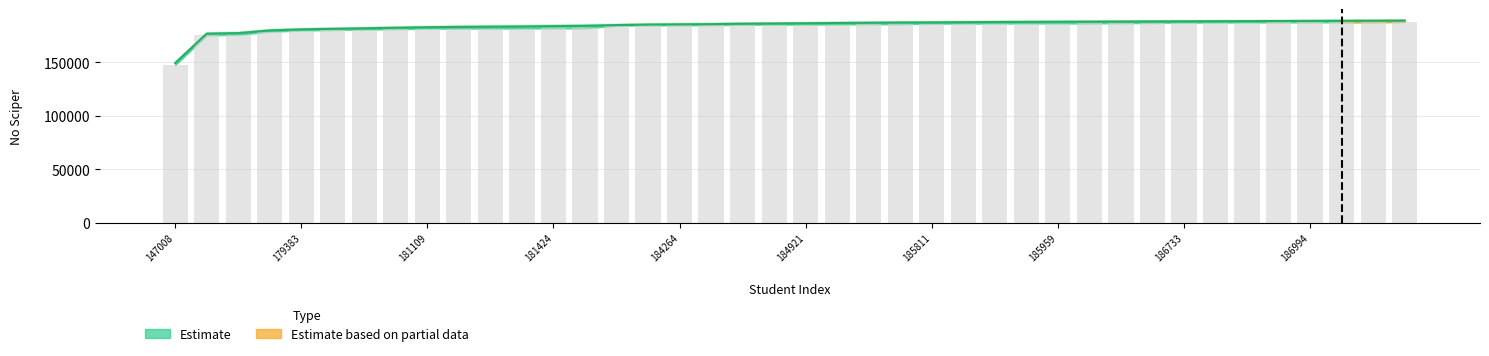

Reading left to right, extract all data points from this chart.

lower_bound: 147008	174915	175379	178287	179383	179864	180284	180628	181109	181159	181244	181259	181424	181465	183870	184228	184264	184372	184772	184844	184921	184991	185283	185302	185811	185853	185949	185952	185959	185969	186264	186449	186733	186825	186872	186906	186994	187001	187119	187420
estimate: 149000	176500	177000	179500	180500	181000	181500	182000	182500	182800	183000	183200	183500	183800	184500	185000	185200	185400	185800	186000	186200	186500	186700	186900	187000	187200	187400	187500	187600	187700	187800	187900	188000	188100	188200	188300	188400	188500	188600	188700